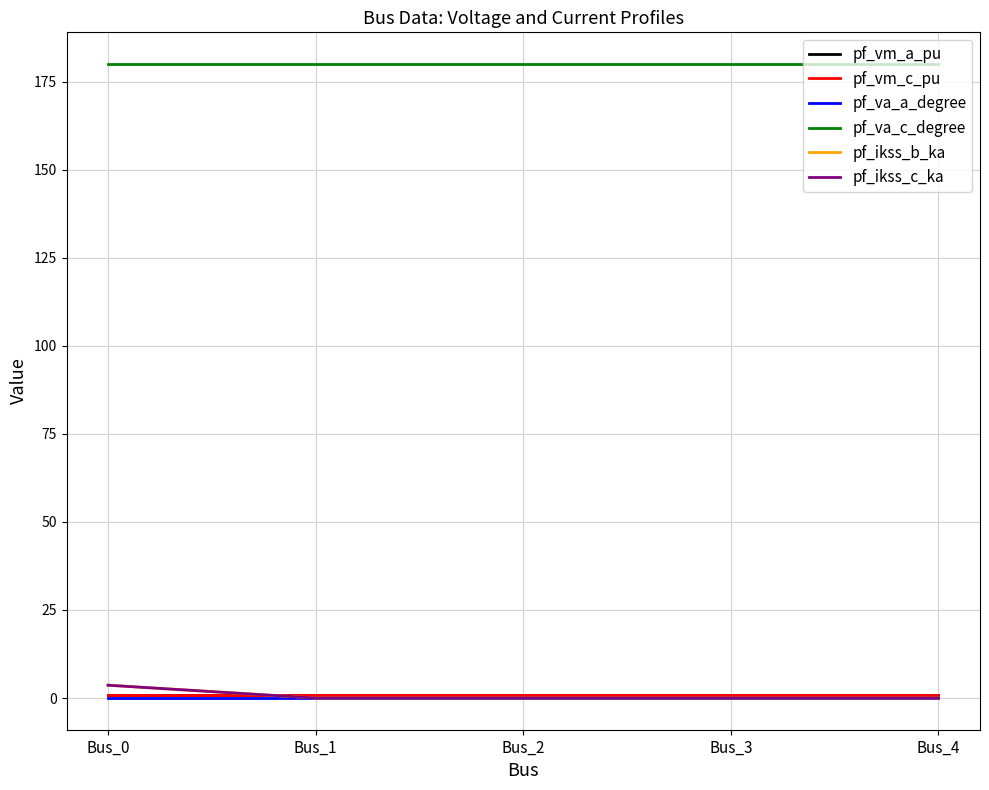

Rank the series by their maximum value, from highest to lowest.

pf_va_c_degree, pf_ikss_b_ka, pf_ikss_c_ka, pf_vm_c_pu, pf_vm_a_pu, pf_va_a_degree